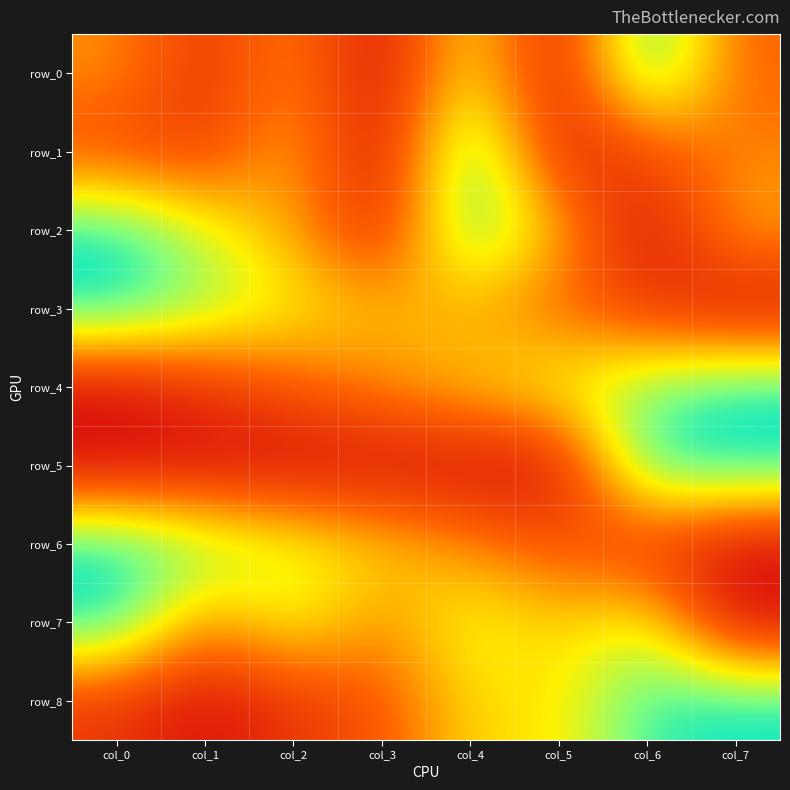

Reading right to left, what are all the values shown in this chart?

row_0: col_7=0.3	col_6=1.0	col_5=0.0	col_4=0.7	col_3=0.0	col_2=0.4	col_1=0.2	col_0=0.4
row_1: col_7=0.4	col_6=0.2	col_5=0.1	col_4=1.0	col_3=0.0	col_2=0.5	col_1=0.2	col_0=0.2
row_2: col_7=0.5	col_6=0.0	col_5=0.5	col_4=0.9	col_3=0.1	col_2=0.5	col_1=0.7	col_0=1.0
row_3: col_7=0.0	col_6=0.2	col_5=0.3	col_4=0.5	col_3=0.5	col_2=0.7	col_1=0.8	col_0=1.0
row_4: col_7=1.0	col_6=0.8	col_5=0.7	col_4=0.6	col_3=0.4	col_2=0.3	col_1=0.1	col_0=0.0
row_5: col_7=1.0	col_6=1.0	col_5=0.0	col_4=0.0	col_3=0.0	col_2=0.0	col_1=0.0	col_0=0.0
row_6: col_7=0.0	col_6=0.1	col_5=0.3	col_4=0.4	col_3=0.6	col_2=0.7	col_1=0.9	col_0=1.0
row_7: col_7=0.0	col_6=0.7	col_5=0.6	col_4=0.7	col_3=0.4	col_2=0.7	col_1=0.4	col_0=1.0
row_8: col_7=1.0	col_6=0.9	col_5=0.6	col_4=0.6	col_3=0.3	col_2=0.2	col_1=0.0	col_0=0.2